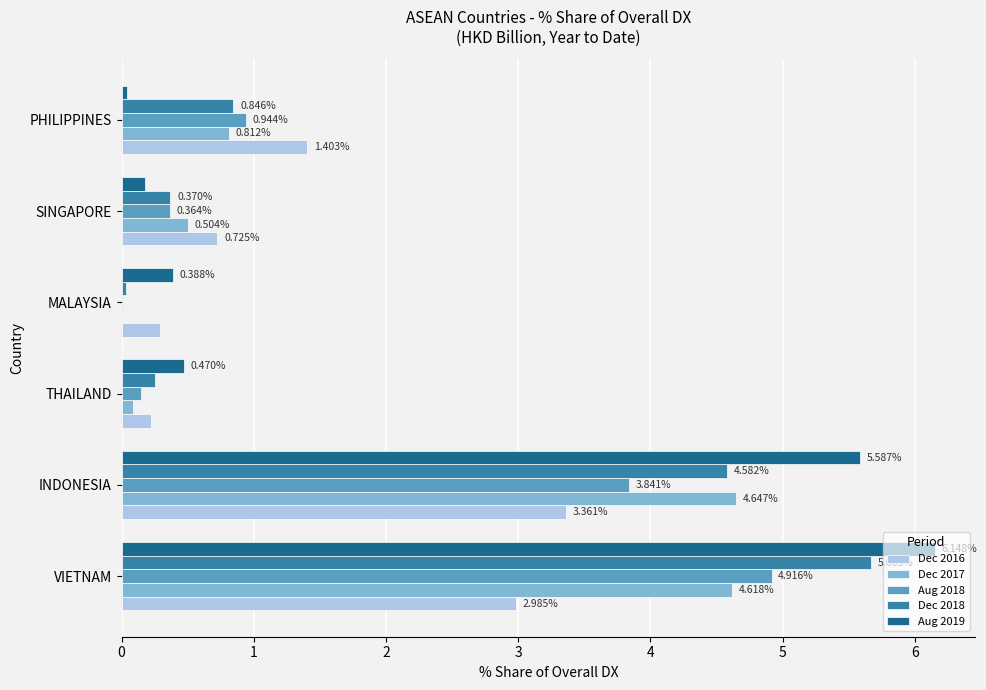

What is the total value across all series at PHILIPPINES?

4.0